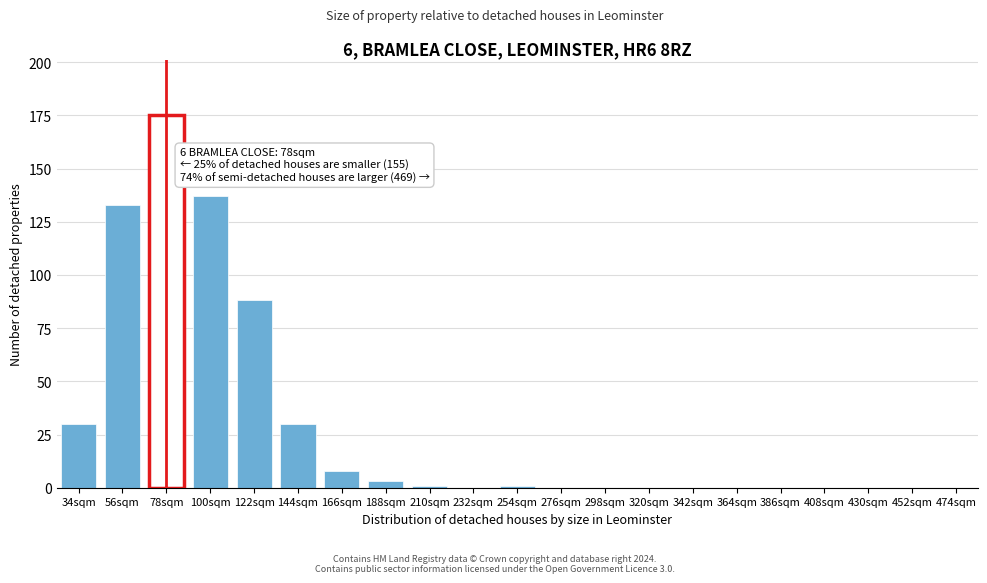

Reading left to right, extract all data points from this chart.

34sqm=30	56sqm=133	78sqm=175	100sqm=137	122sqm=88	144sqm=30	166sqm=8	188sqm=3	210sqm=1	232sqm=0	254sqm=1	276sqm=0	298sqm=0	320sqm=0	342sqm=0	364sqm=0	386sqm=0	408sqm=0	430sqm=0	452sqm=0	474sqm=0